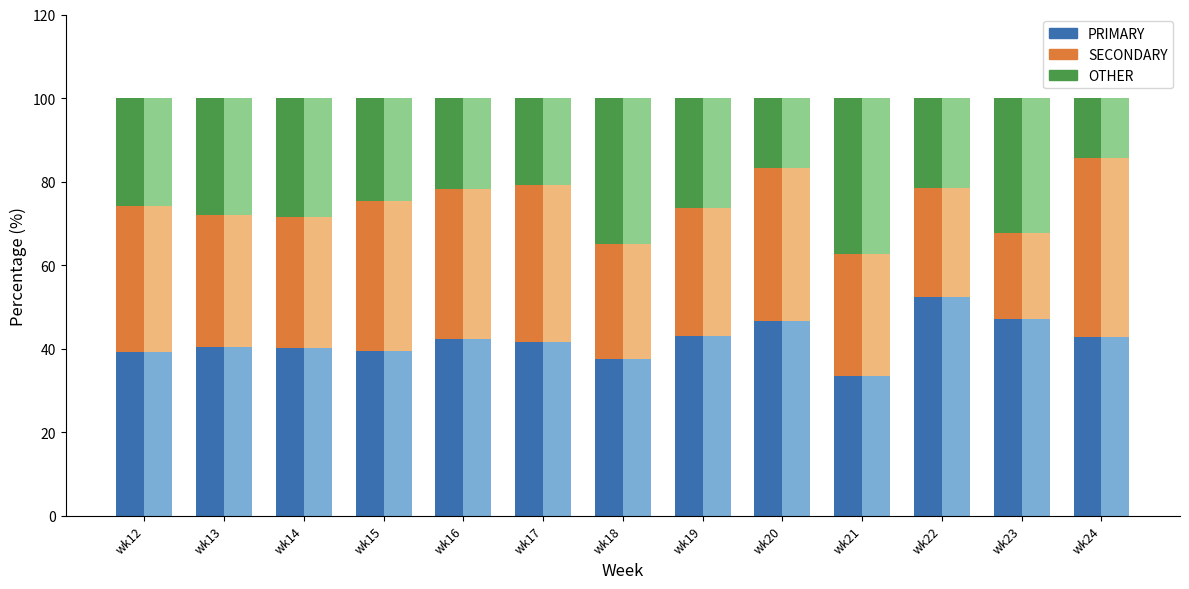

At which category is the sum across all series the highest?

wk19